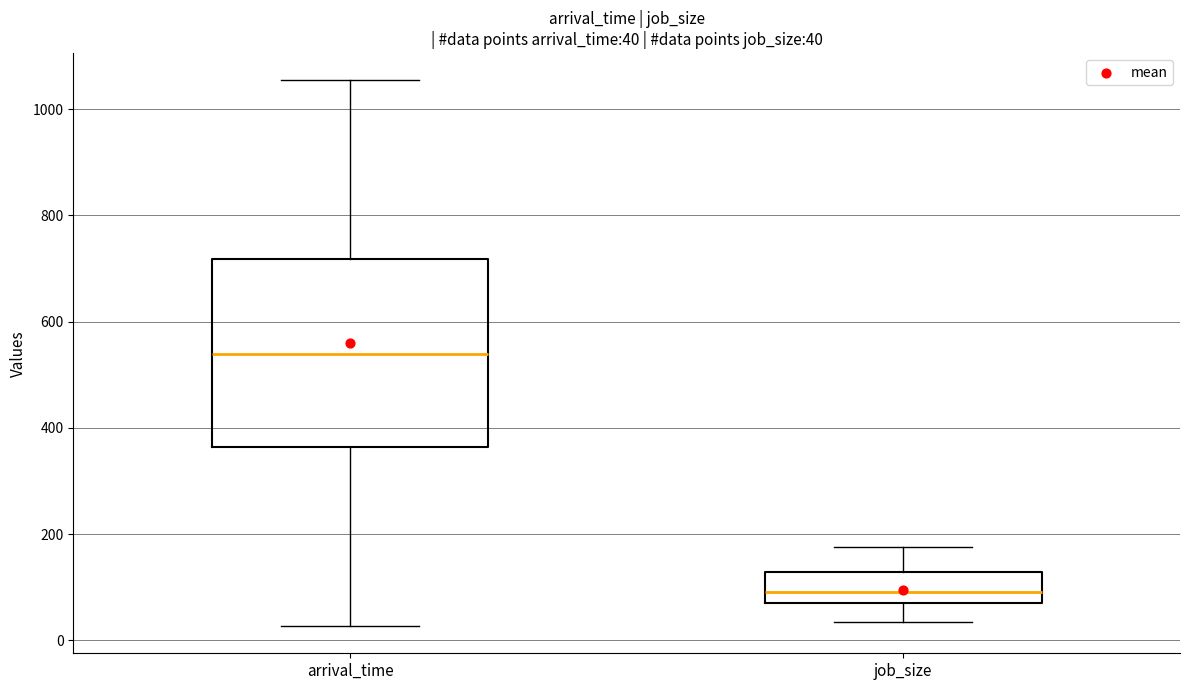

Comparing the boxes themselves (not the whiskers), which one is the tallest?

arrival_time